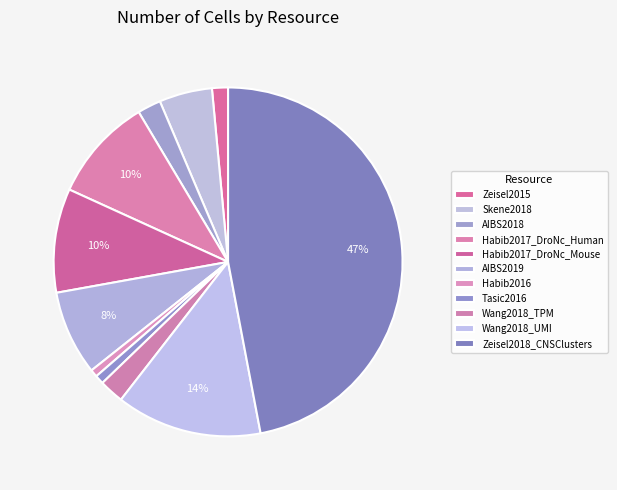

Count the number of slices in the pie.

11